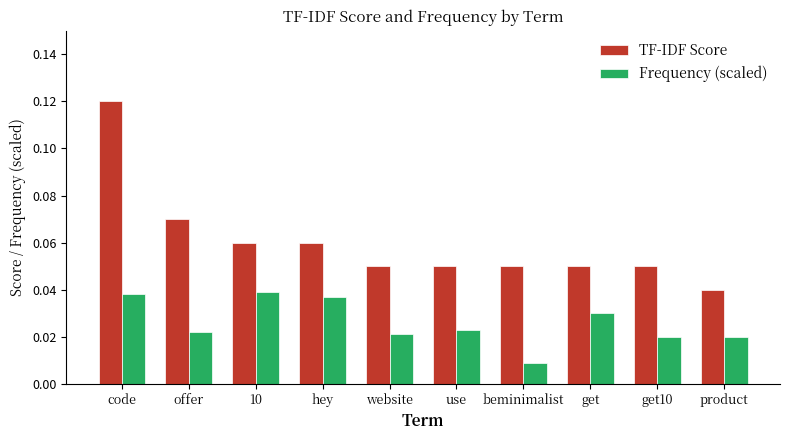

Which series has the largest range (max minus min)?

TF-IDF Score